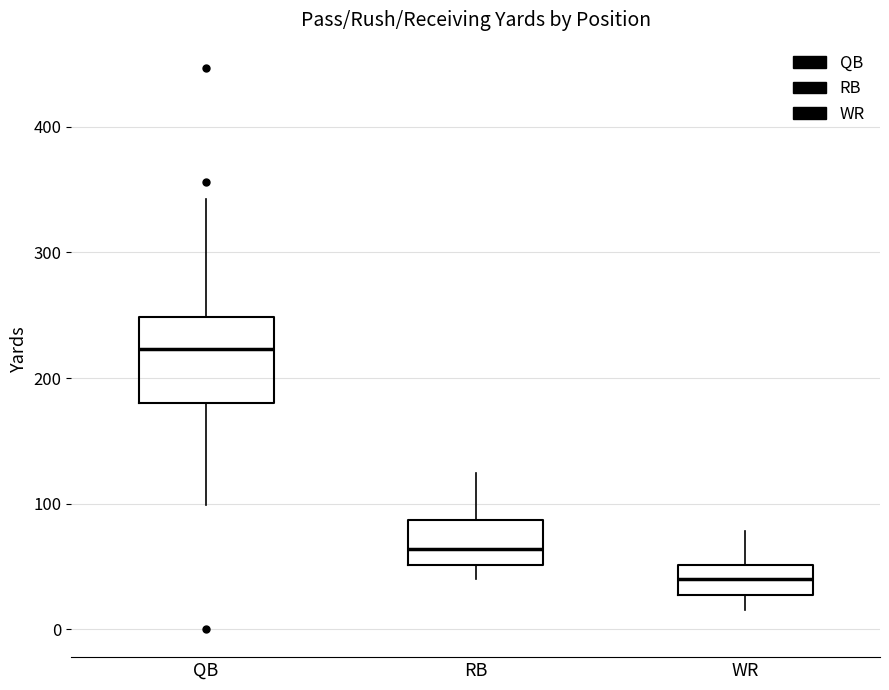

Reading left to right, read every box against the y-axis: the position of its median line, the range the box covers, and the ends of its whiskers. The values are not printed on the chart, so give them approximately, as read against the axis.

QB: median 220, box 180 to 250, whiskers 100 to 340
RB: median 60, box 50 to 90, whiskers 40 to 120
WR: median 40, box 30 to 50, whiskers 20 to 80